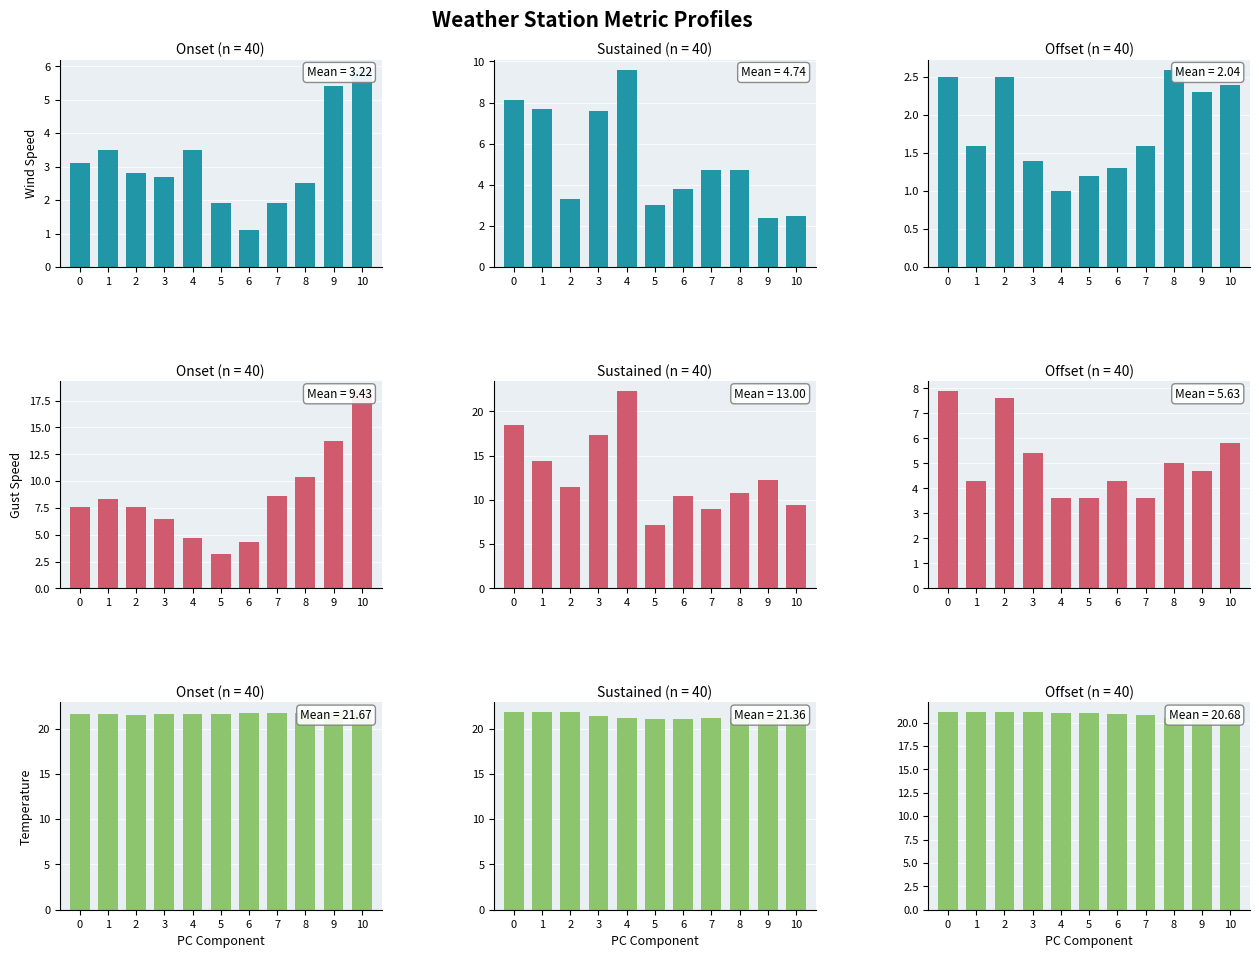

Between 4 and 8, which is larger?

8